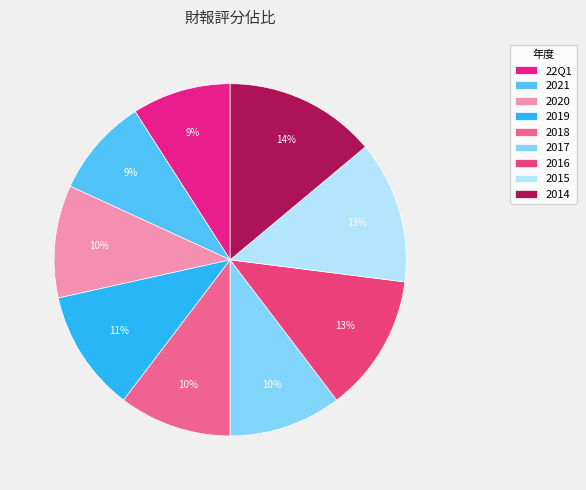

Does any single category account for the majority?

No